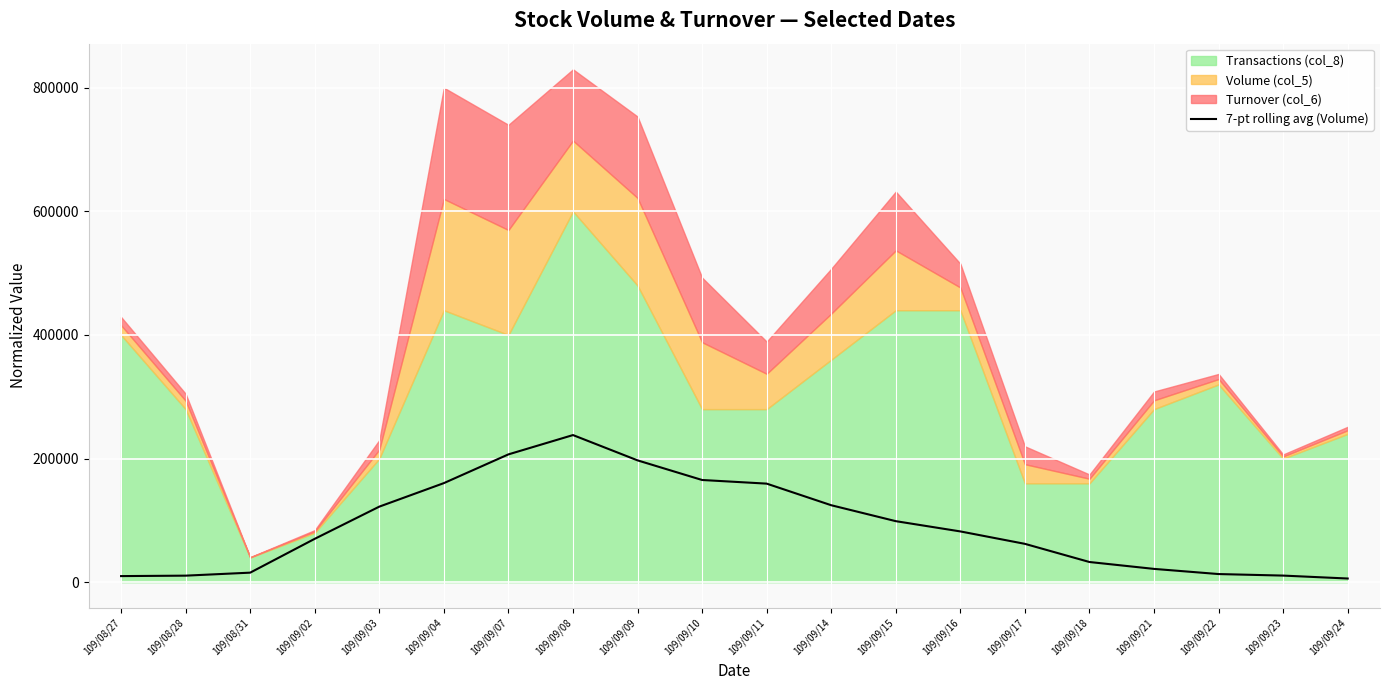

The chart shows a value of 82164.9 at 109/09/16. True or false?

True